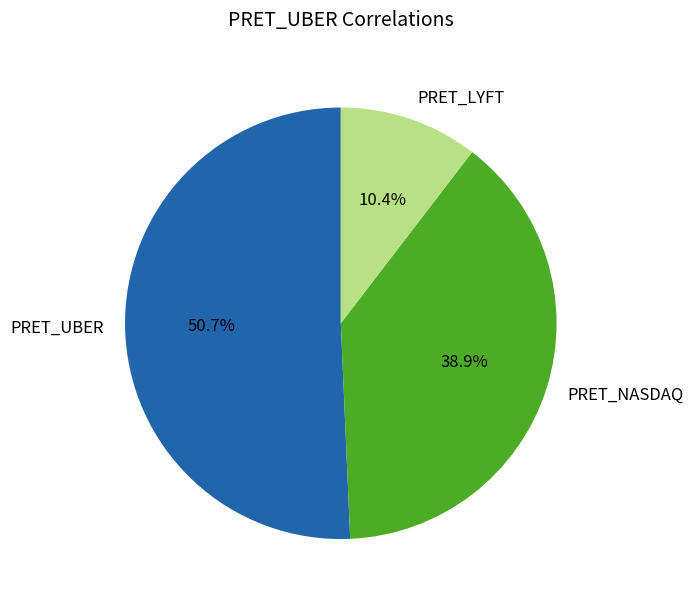

To the nearest percent, what is the difference between the largest and smallest slice percentages?

40%